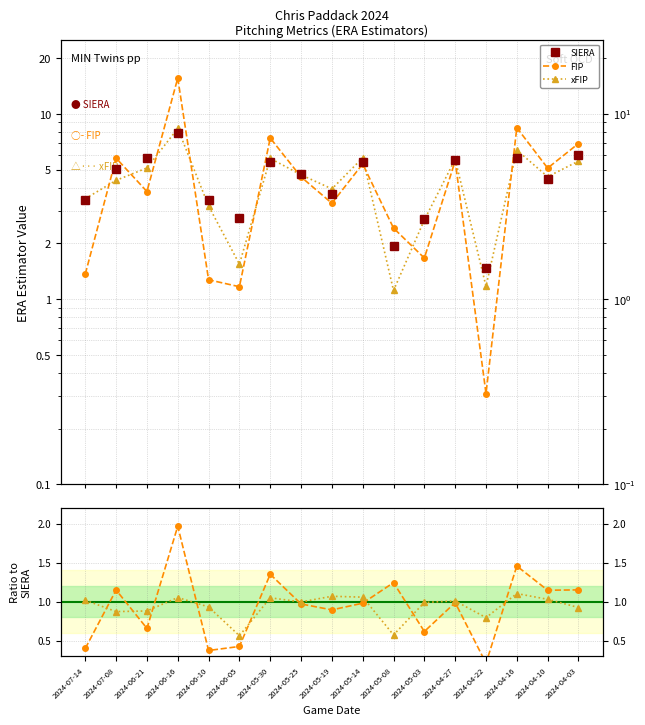

What is the highest value of the xFIP series?

8.3